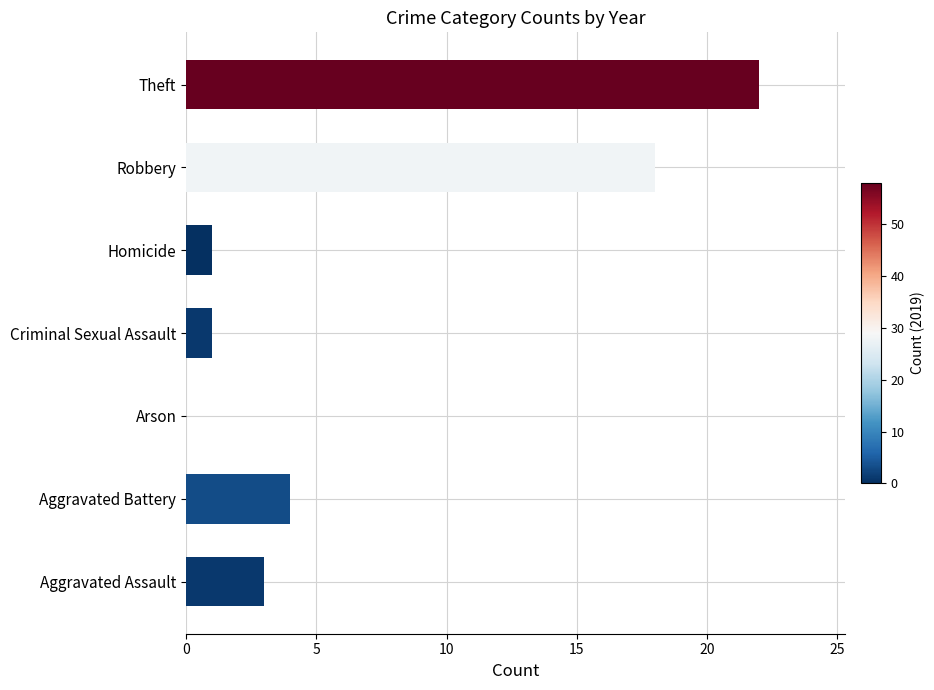

How many values are above zero?

6